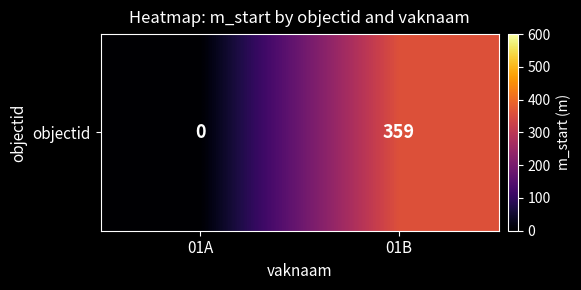

Reading left to right, transcribe all the data shown in this chart.

0	359